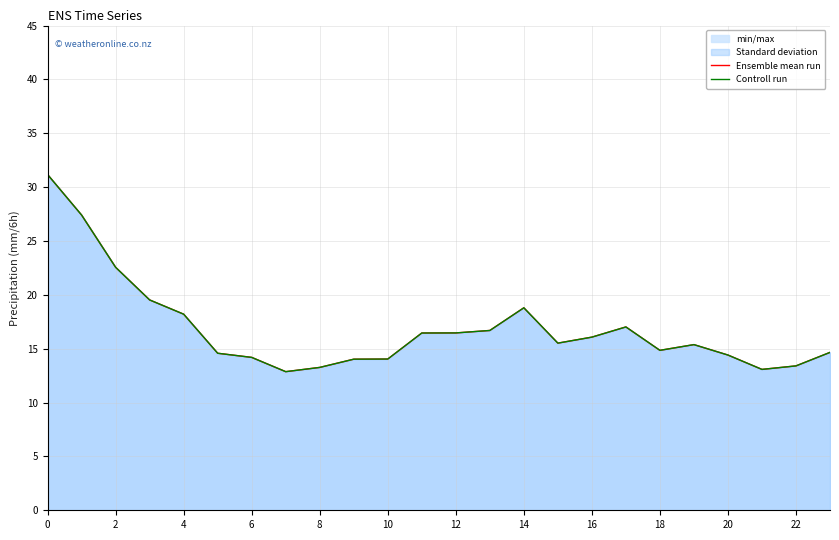

Which series has the widest spread of values?

Ensemble mean run